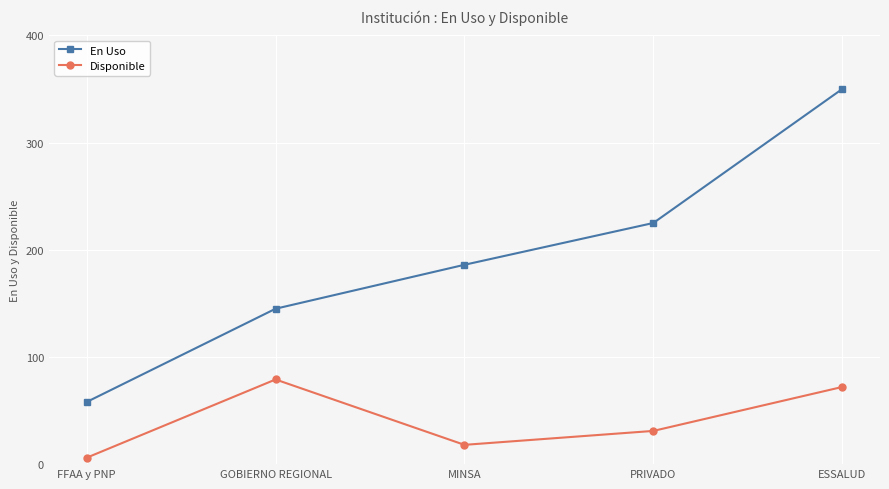

True or false: En Uso has a value of 88 at MINSA.

False